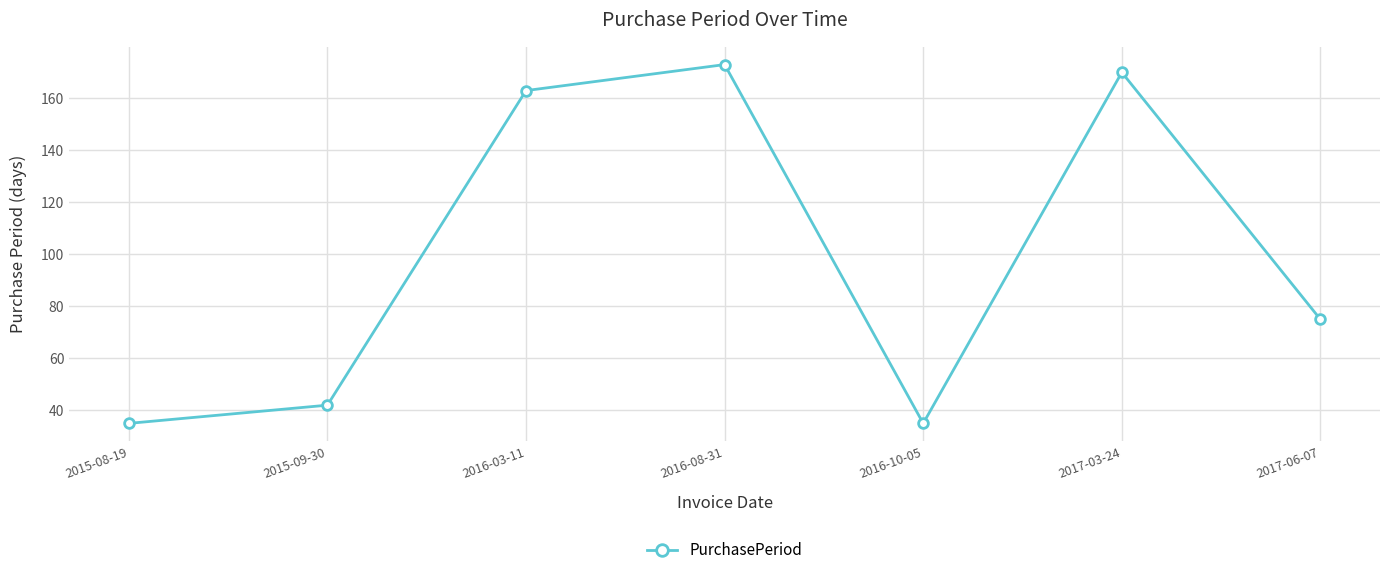

What is the label of the 1st point from the right?

2017-06-07